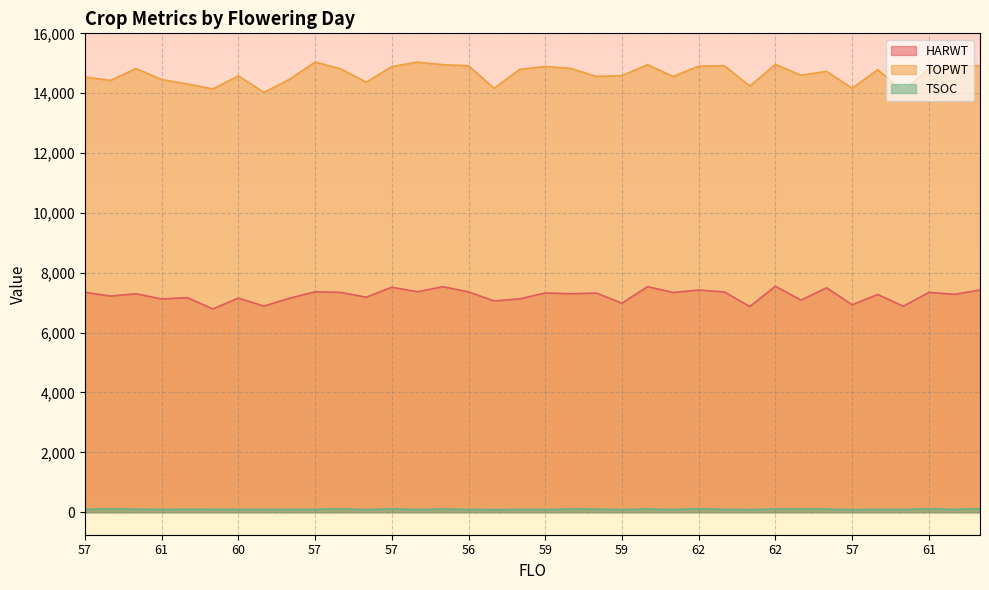

At which category does HARWT reach its first local valley?

58